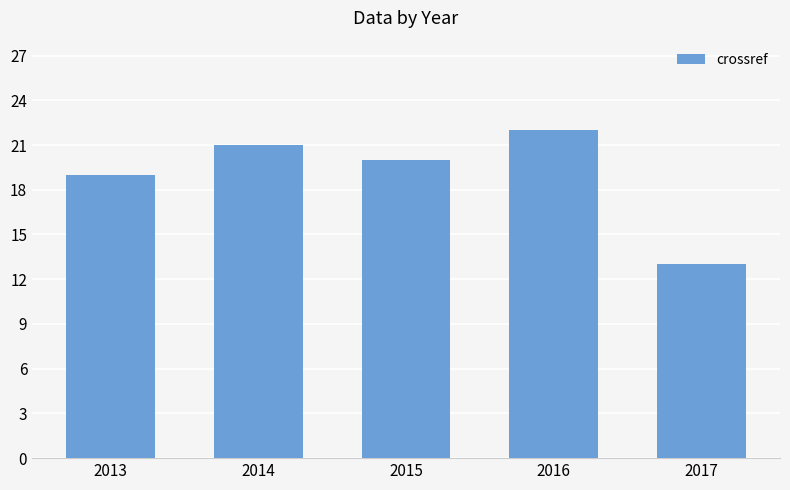

Which label corresponds to the largest value in the chart?

2016